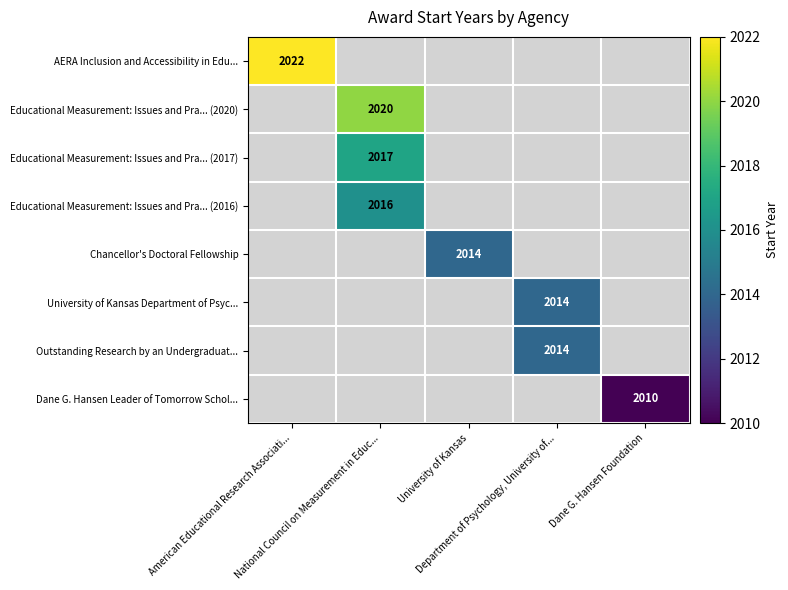

How many values in Educational Measurement: Issues and Pra... (2016) are above zero?

1